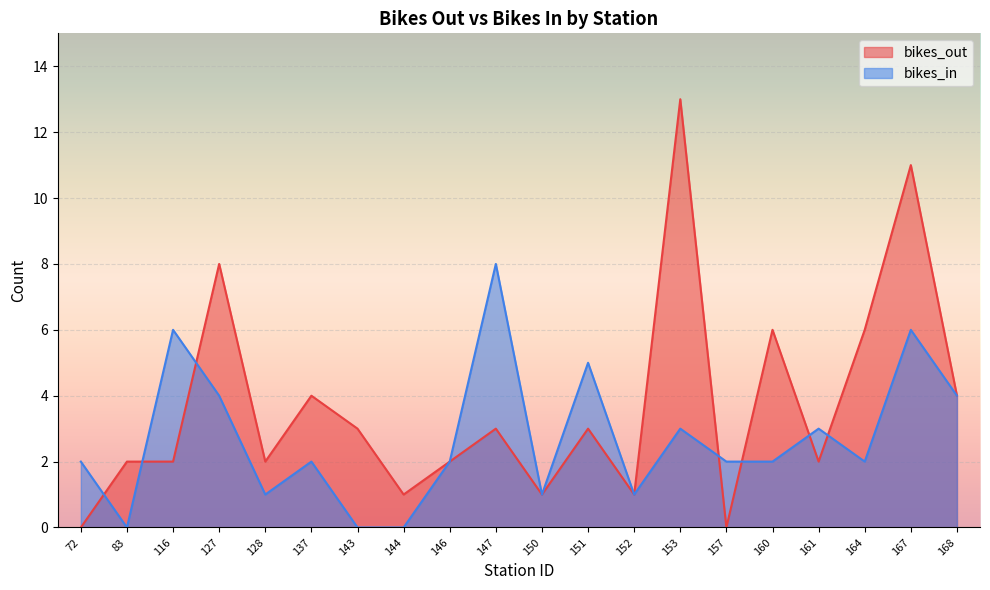

After their last crossing, which series has the higher values: bikes_in or bikes_out?

bikes_out